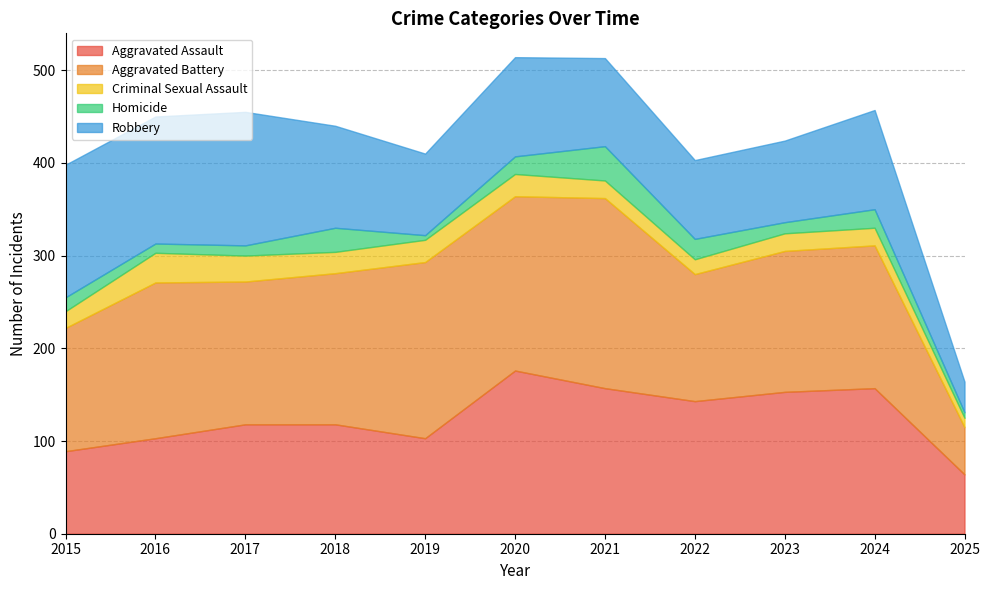

Does the chart display data point markers on the line(s)?

No